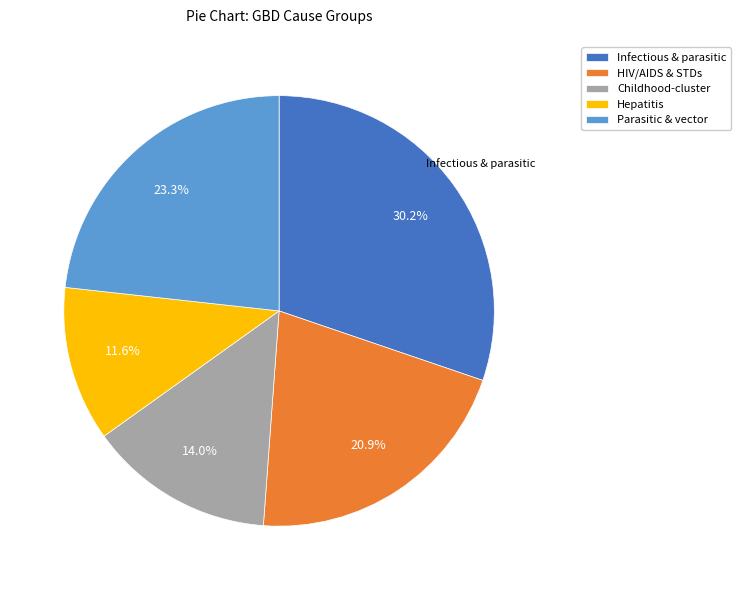

Approximately how many times larger is the value at Hepatitis compared to Childhood-cluster?

0.8